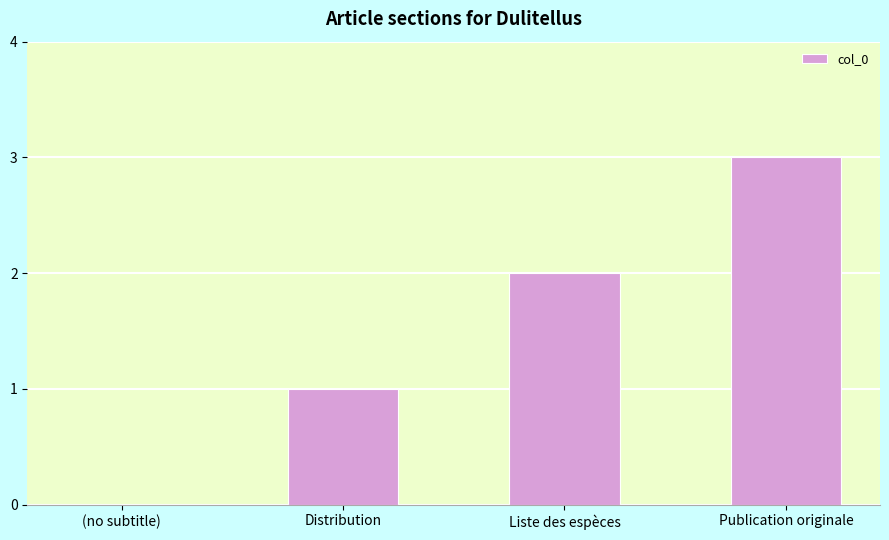

What is the maximum value shown in the chart?

3